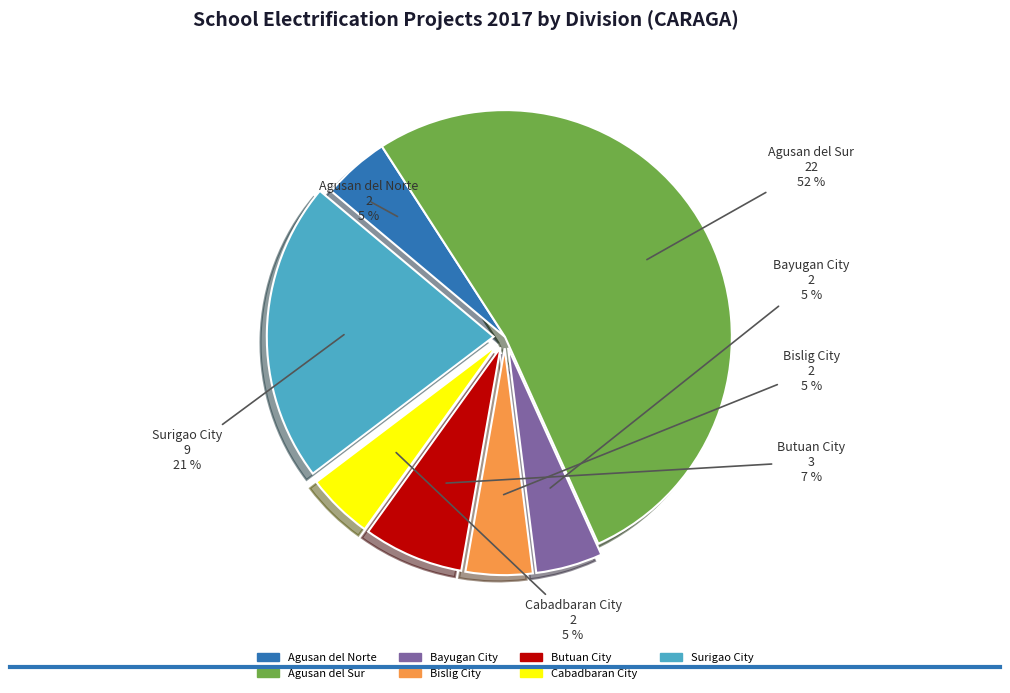

Does Agusan del Sur account for over 50% of the chart?

Yes